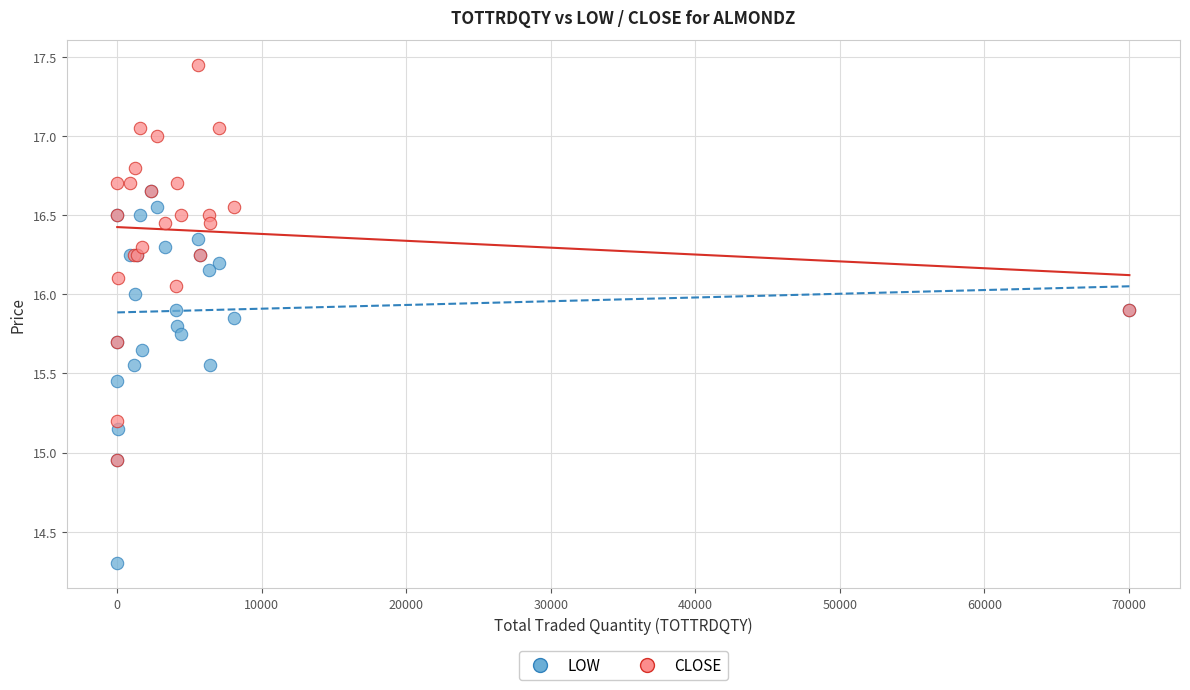

What are all the series names shown in the legend?

LOW, CLOSE